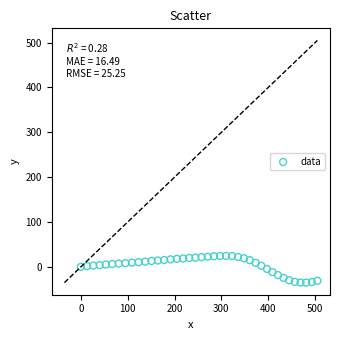

What is the range of Y values (max minus min)?

59.5